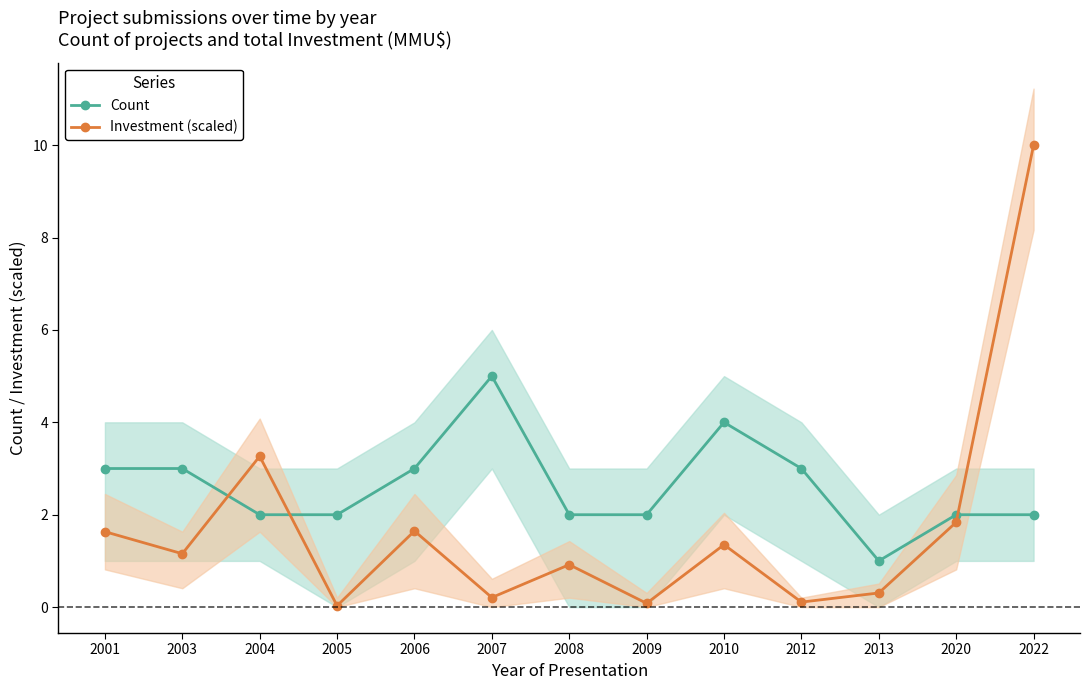

Reading left to right, list all the values displayed in this chart.

Count: 3.0	3.0	2.0	2.0	3.0	5.0	2.0	2.0	4.0	3.0	1.0	2.0	2.0
Investment (scaled): 1.6	1.2	3.3	0.0	1.6	0.2	0.9	0.1	1.4	0.1	0.3	1.8	10.0